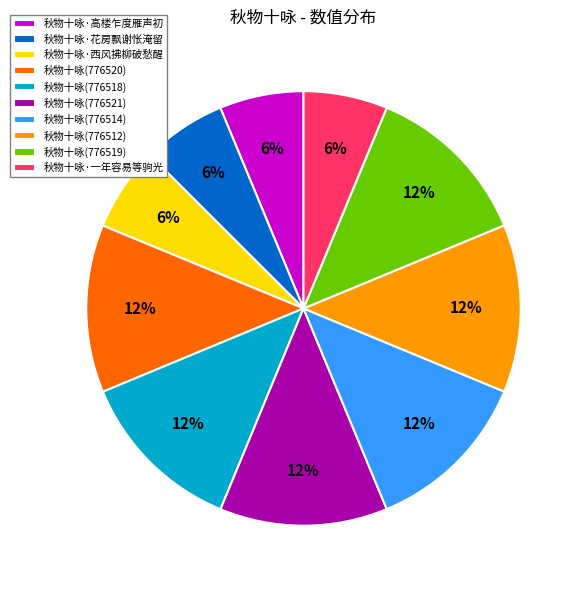

Approximately how many times larger is the value at 秋物十咏(776520) compared to 秋物十咏·一年容易等驹光?

2.0